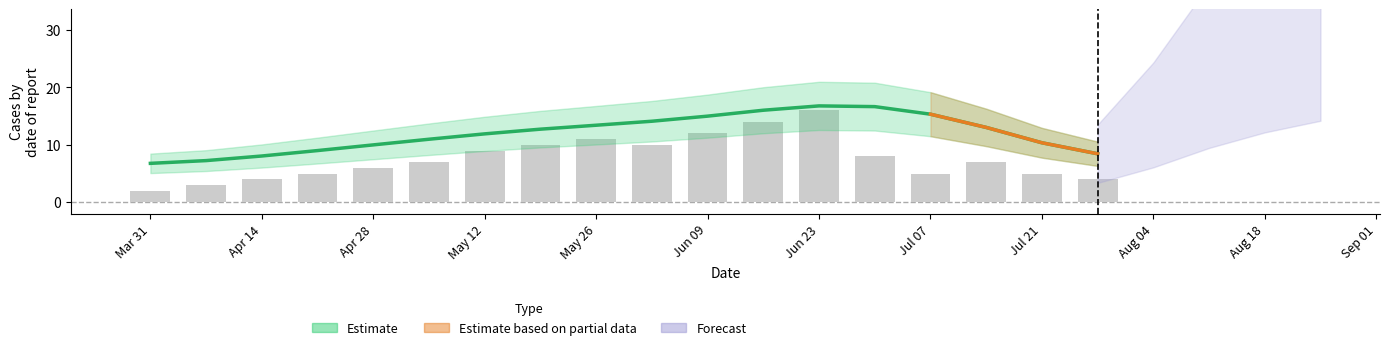

What is the minimum value for Estimate?

6.8